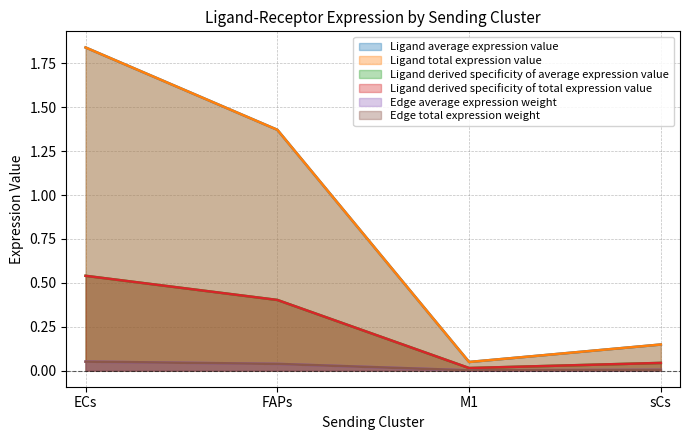

Rank the series at ECs from lowest to highest value.

Edge average expression weight, Edge total expression weight, Ligand derived specificity of average expression value, Ligand derived specificity of total expression value, Ligand average expression value, Ligand total expression value